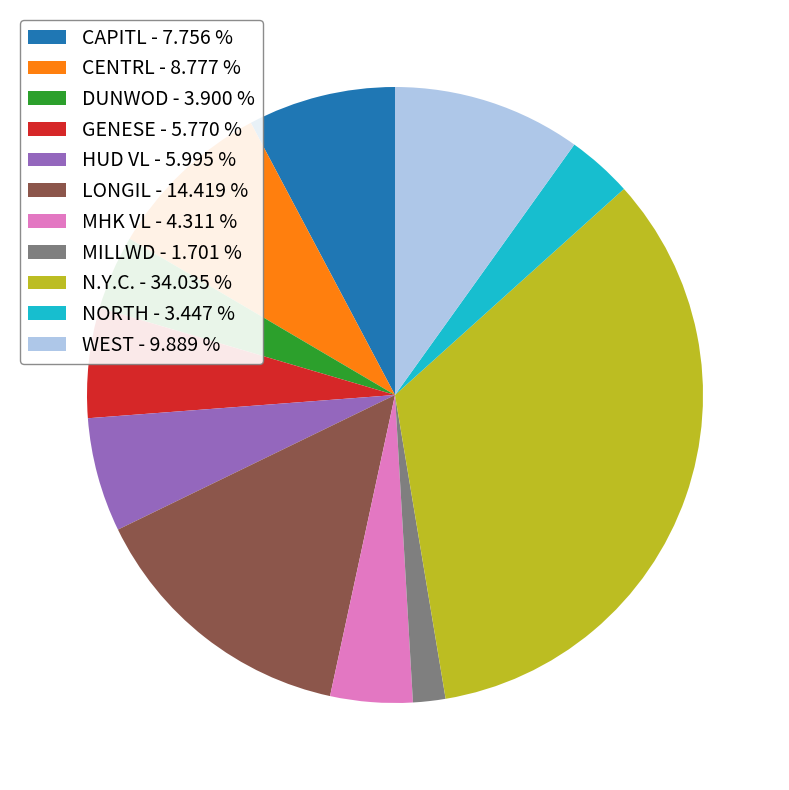

Is HUD VL - 5.995 % the majority of the pie?

No